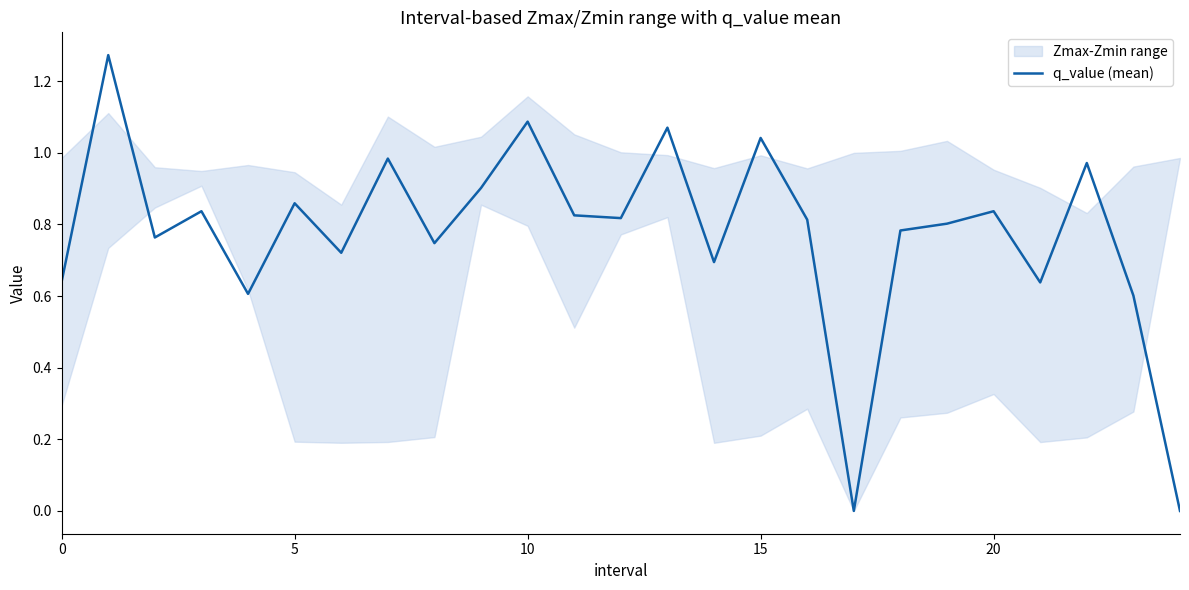

What is the label of the 5th point from the right?

20